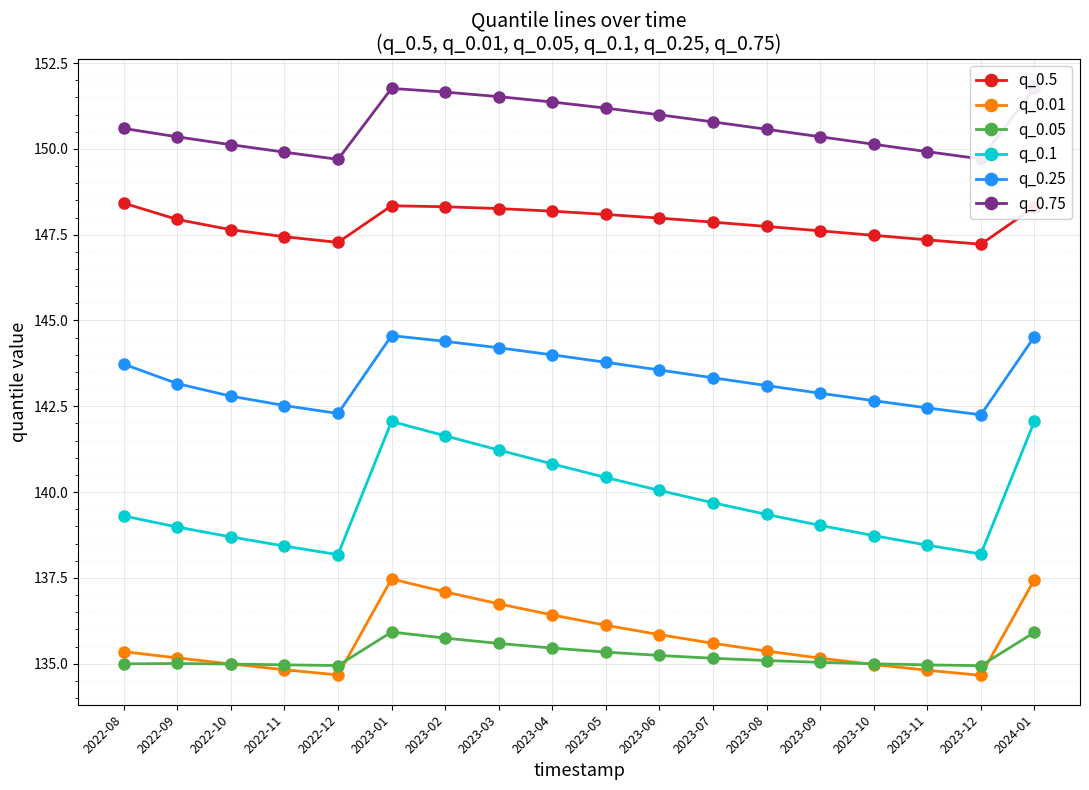

Count the number of data series in this chart.

6